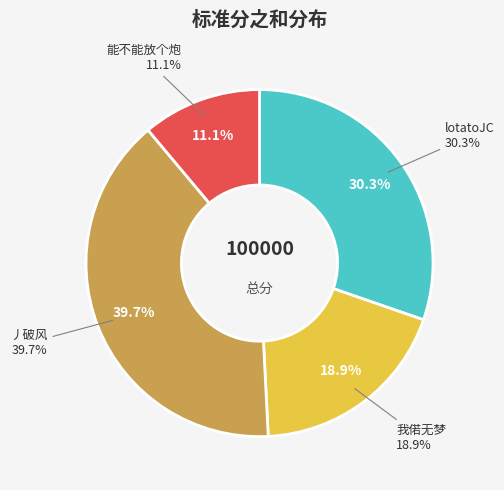

True or false: 能不能放个炮 accounts for 2% of the total.

False